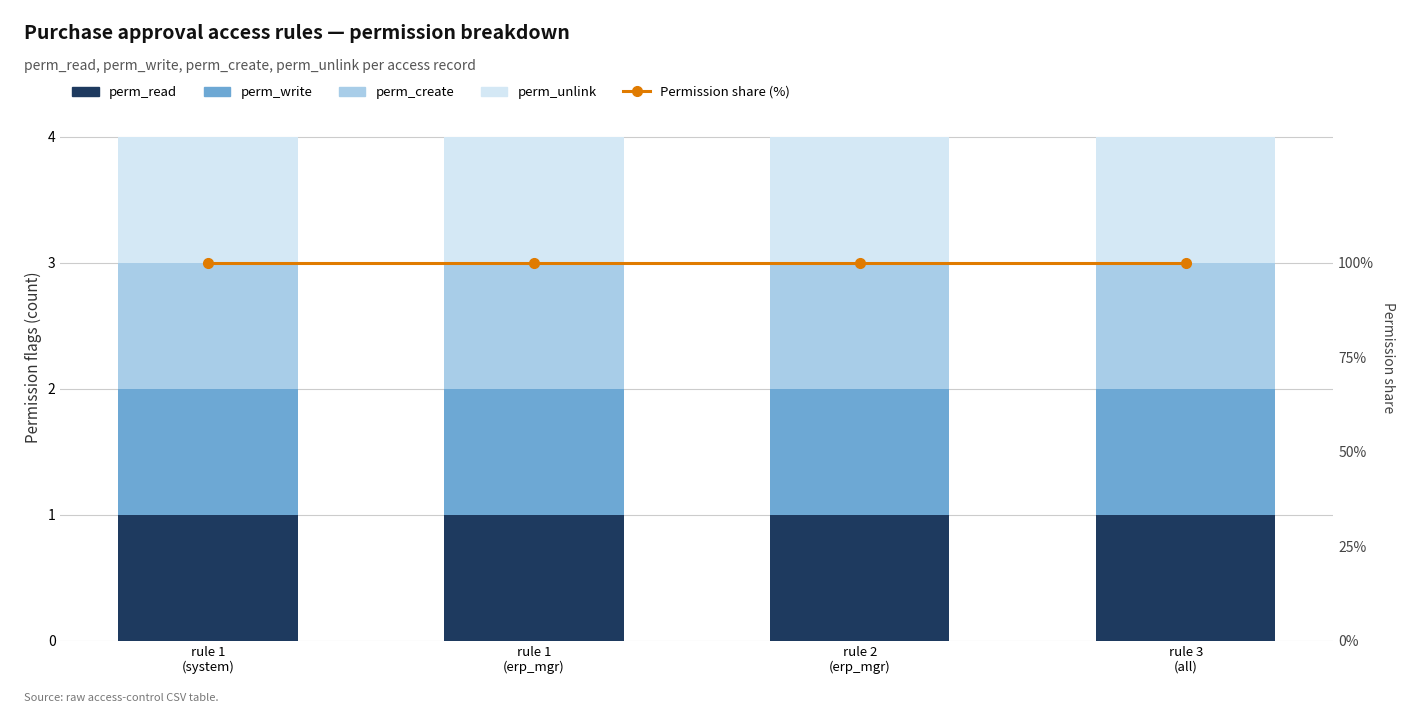

What is the maximum value for perm_create?

1